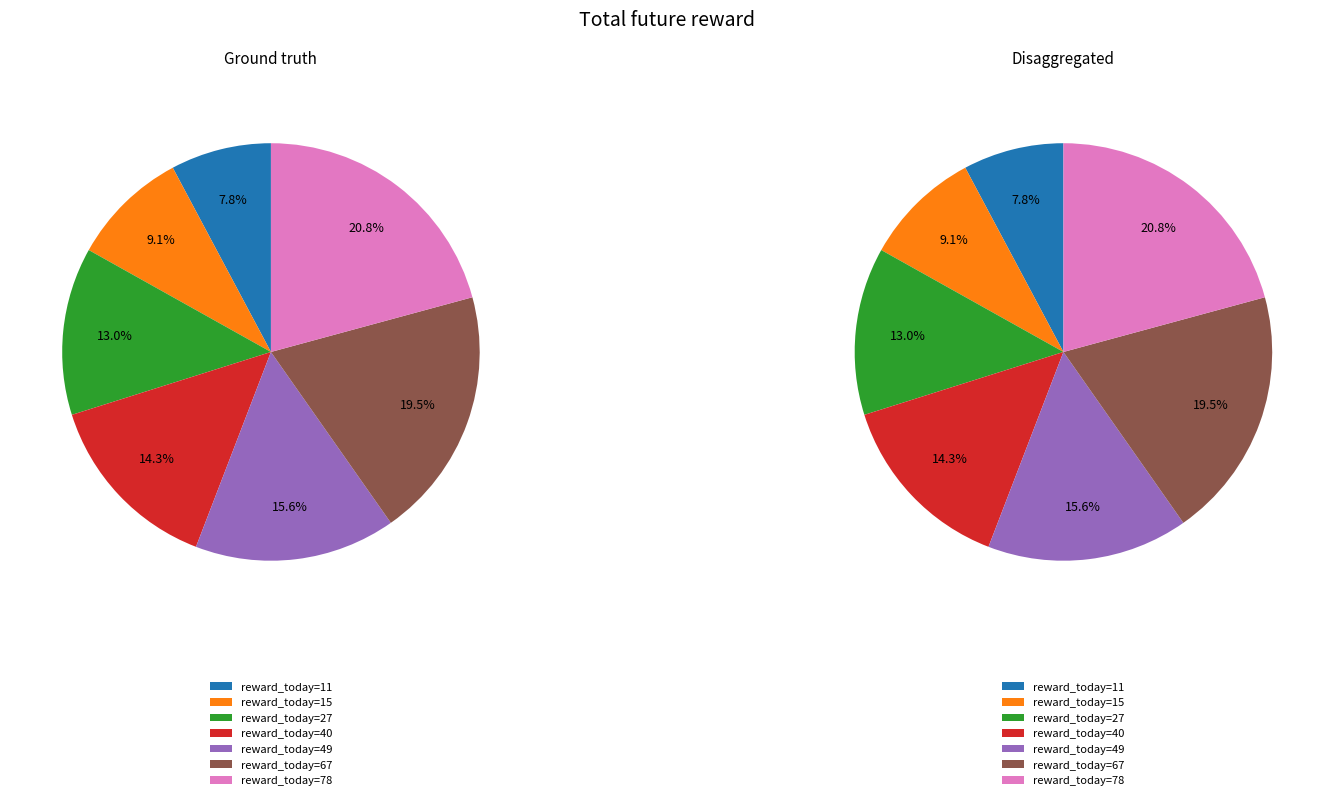

Is 11 the majority of the pie?

No